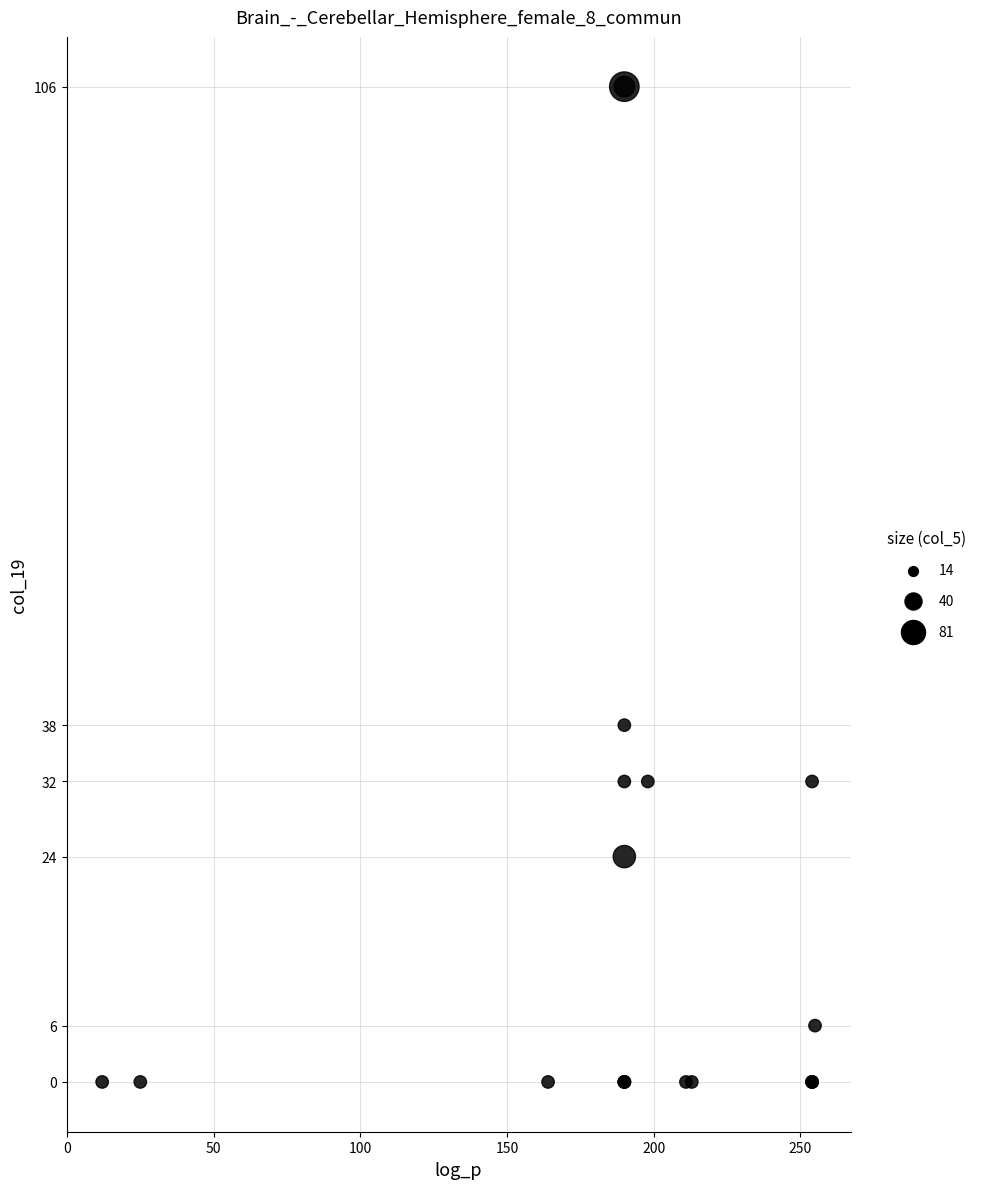

What Y value in the scatter plot is closest to 53?

38